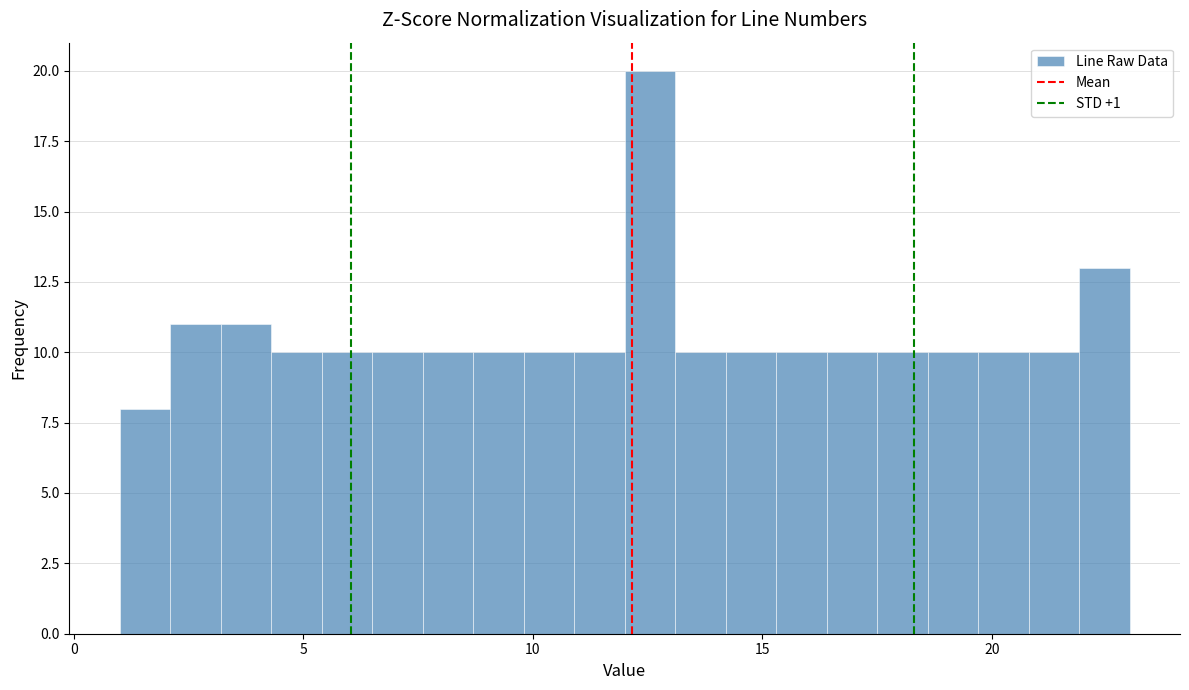

Around what value on the x-axis is the tallest bar? Give the approximate position of its centre, as read against the axis.

12.5